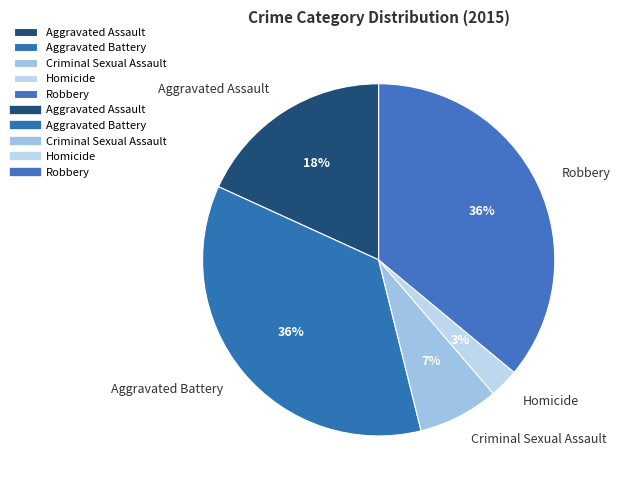

Which category has the smallest portion of the pie?

Homicide